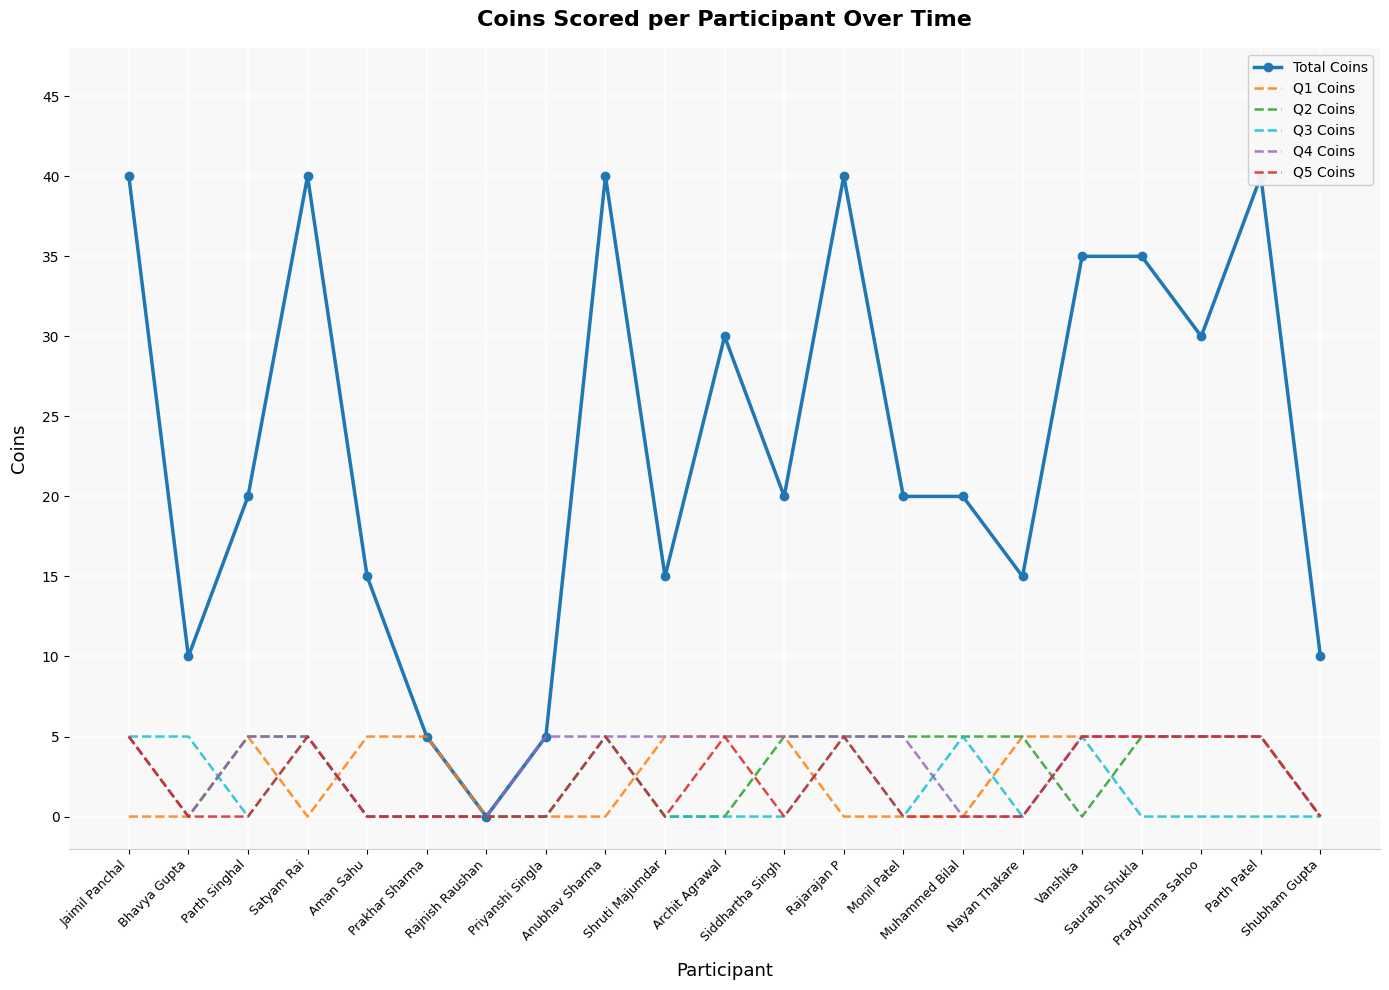

Which has a higher value, Rajarajan P or Vanshika?

Rajarajan P